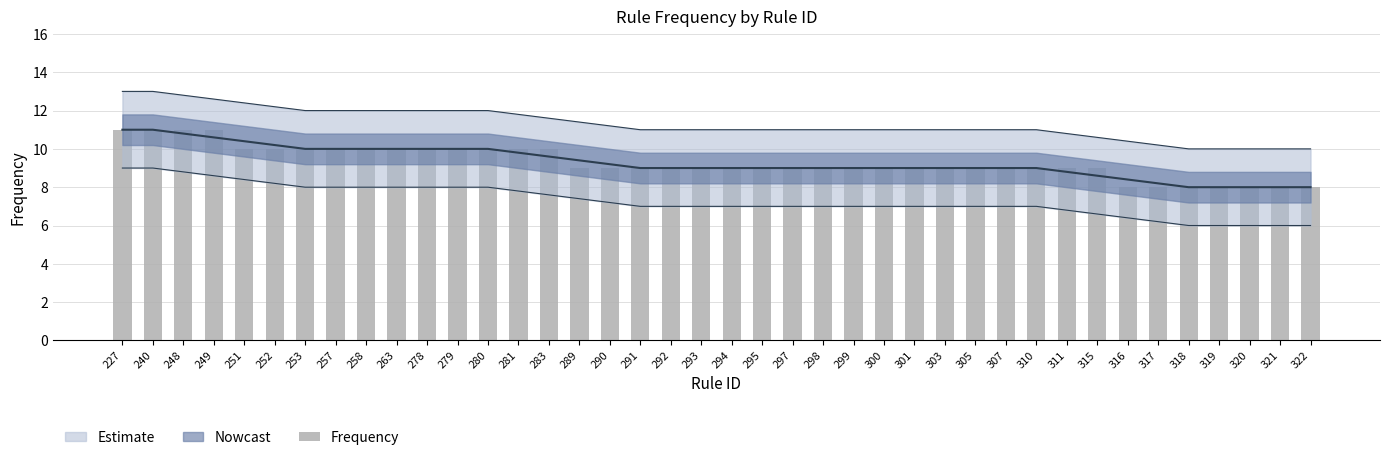

What is the value of the 9th bar from the left?

10